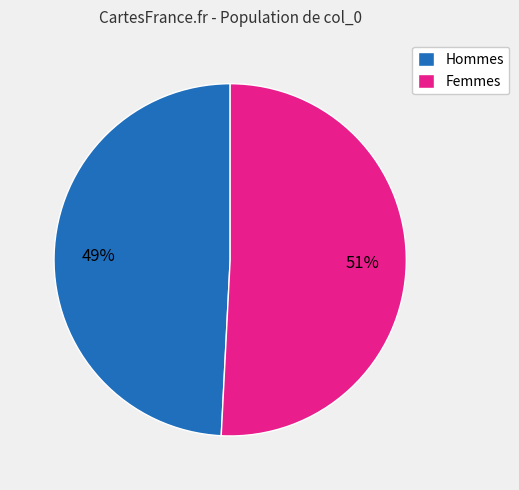

Which slice is the largest?

Femmes